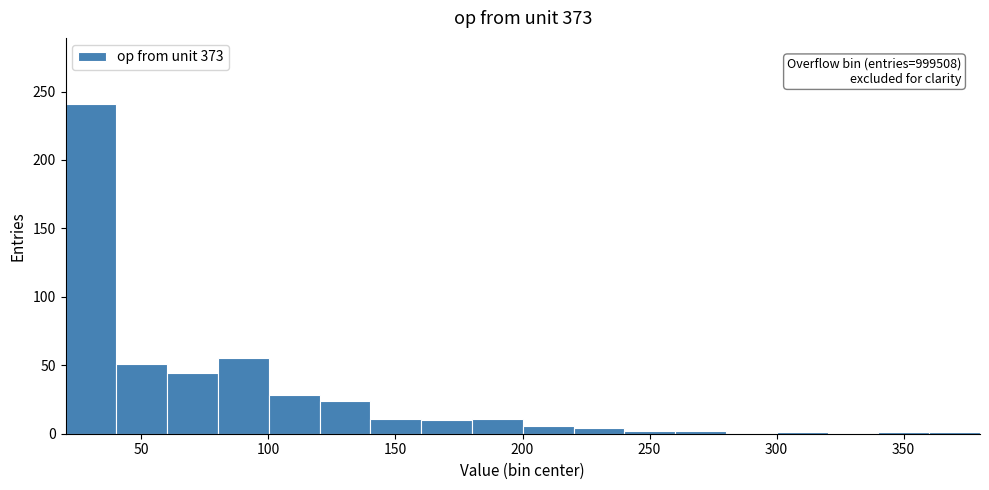

Which range on the x-axis has the tallest bar?

20 to 40